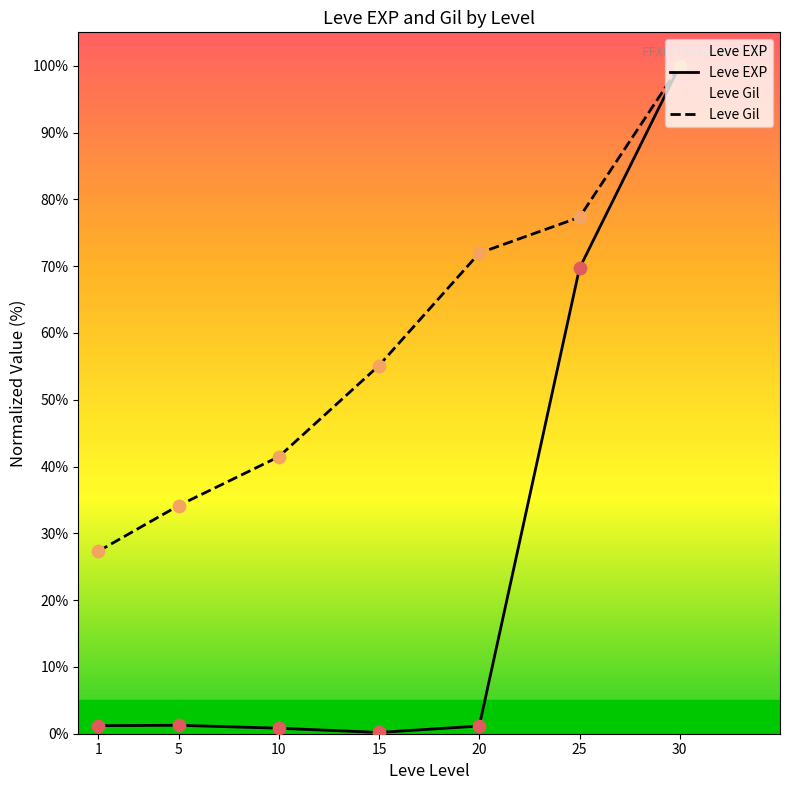

What are all the series names shown in the legend?

Leve EXP, Leve Gil